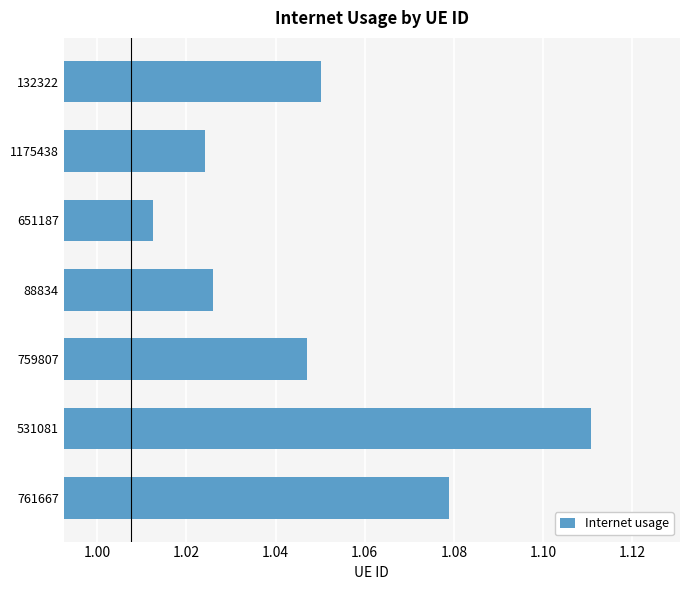

What is the sum of all values?

7.3